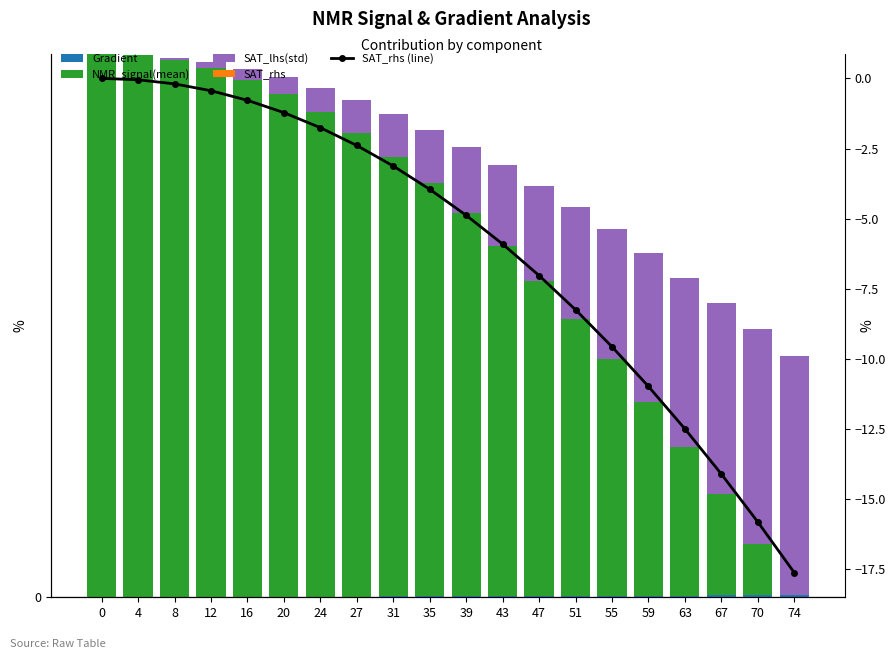

What is the total value across all series at 31?

-1.3